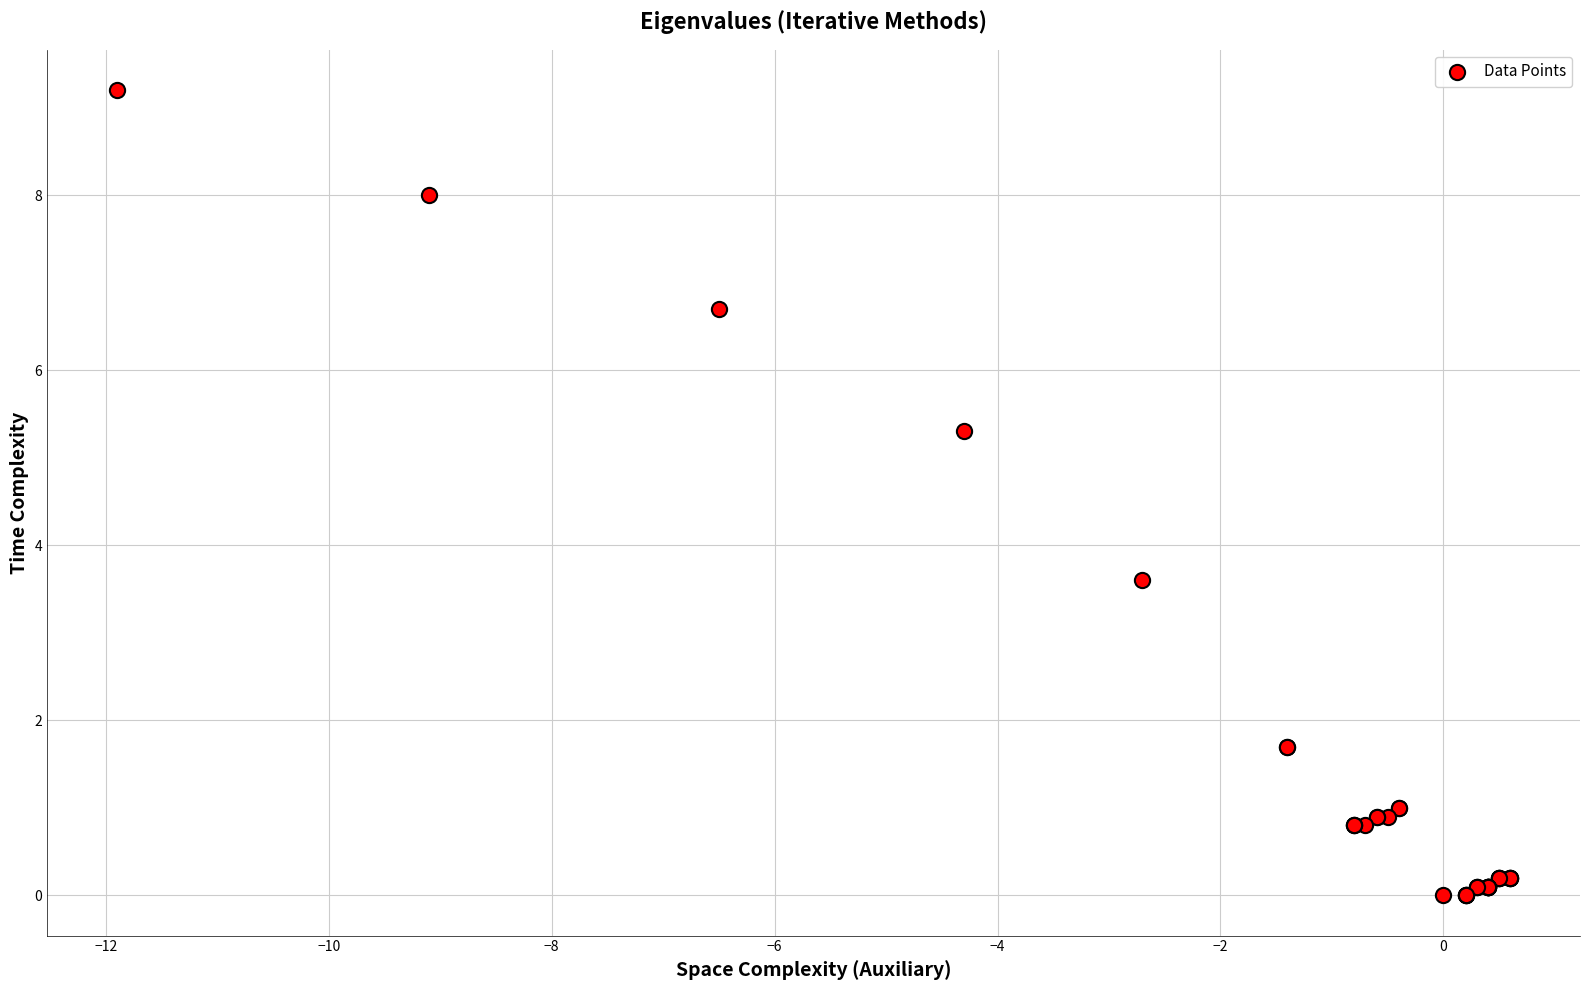

What Y value in the scatter plot is closest to 4?

3.6